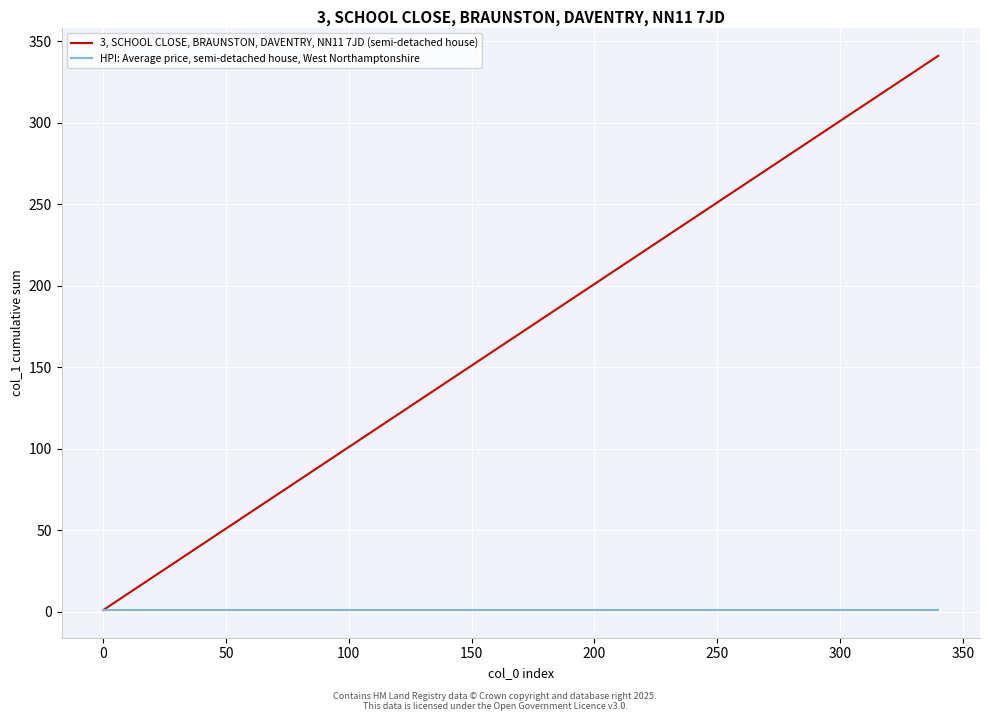

Rank the series by their maximum value, from lowest to highest.

HPI: Average price, semi-detached house, West Northamptonshire, 3, SCHOOL CLOSE, BRAUNSTON, DAVENTRY, NN11 7JD (semi-detached house)